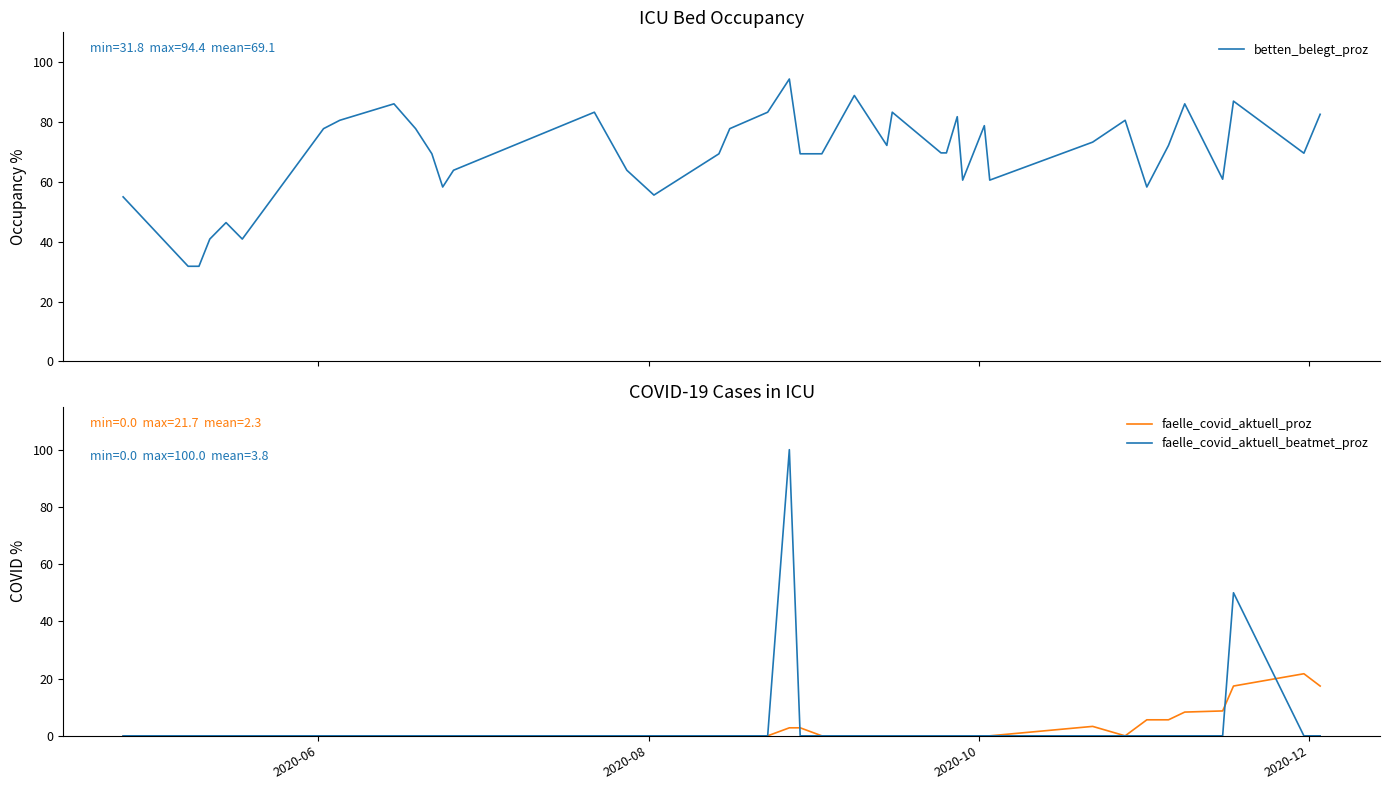

True or false: faelle_covid_aktuell_beatmet_proz and faelle_covid_aktuell_proz intersect in this chart.

True